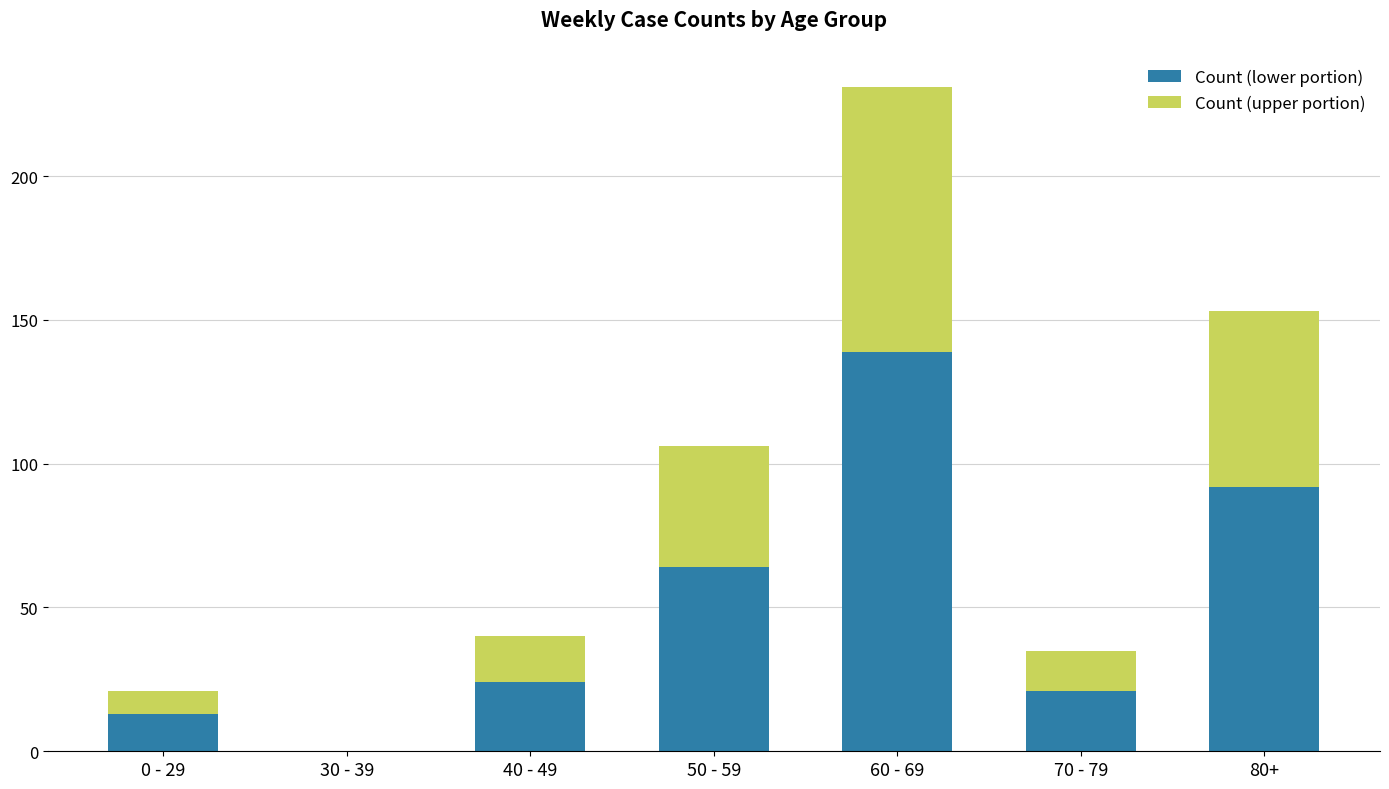

At which category is the sum across all series the highest?

60 - 69